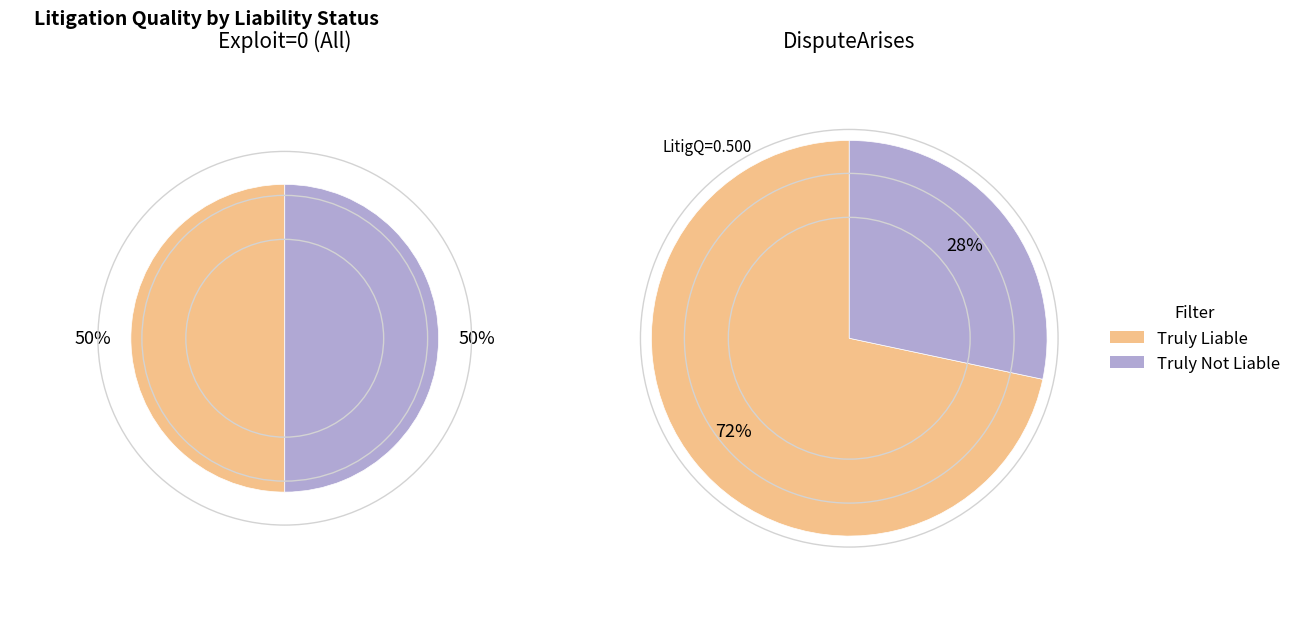

What is the total percentage of Truly Liable and Truly Not Liable?

100.0%